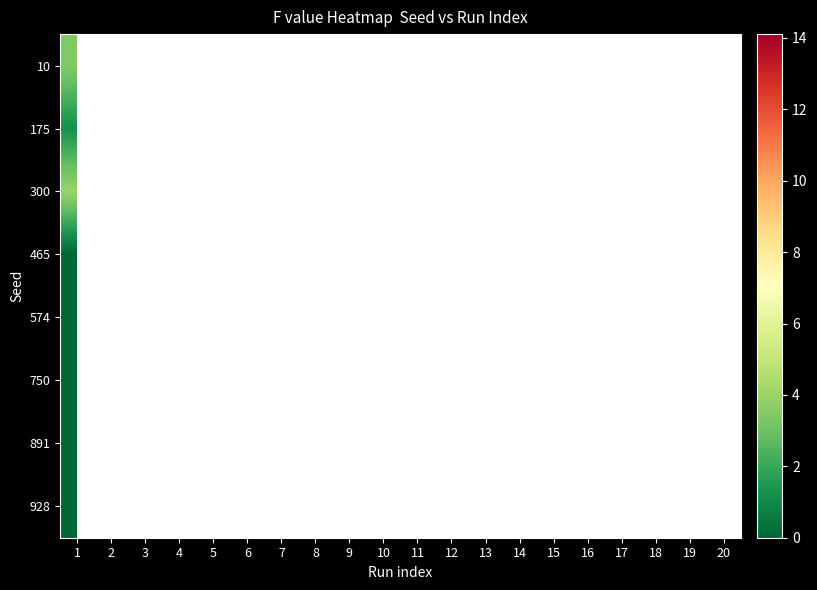

How many series are shown in this chart?

8